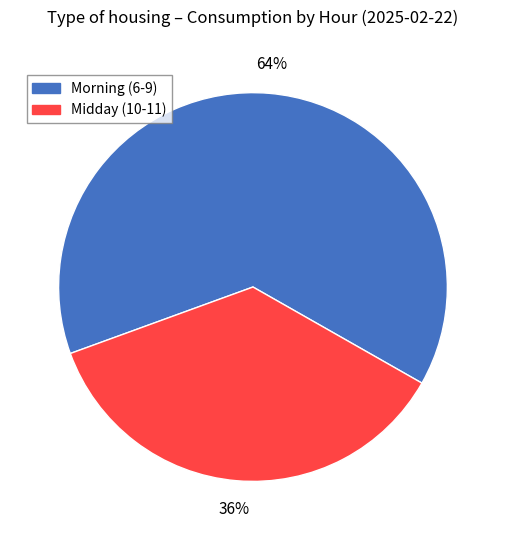

Count the number of slices in the pie.

2